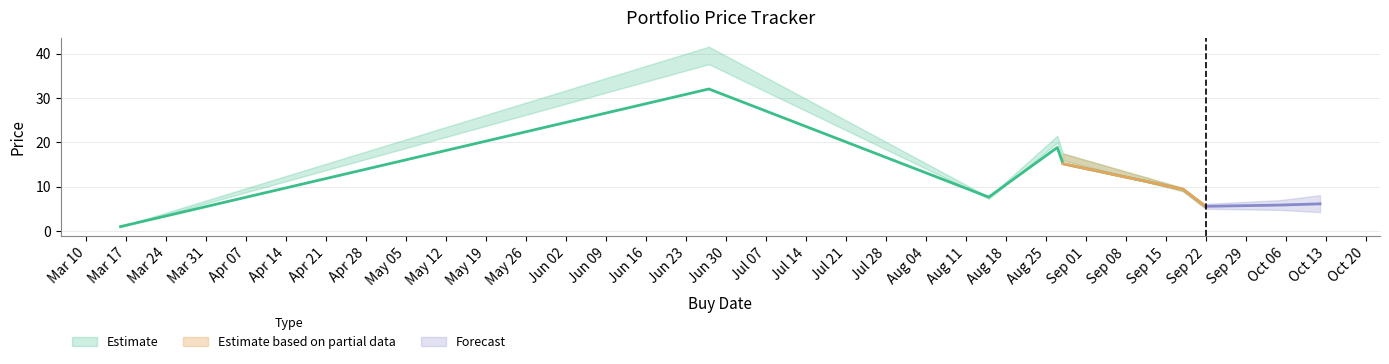

Which category has the lowest value in the stop_loss series?

2025-03-16